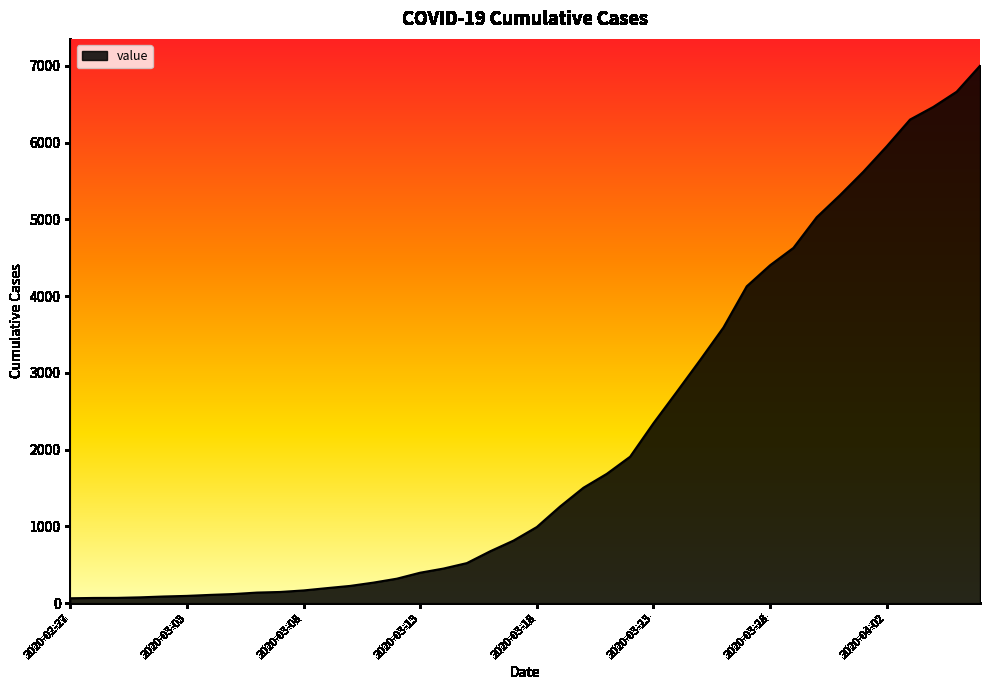

What is the difference between the maximum and minimum values?

6937